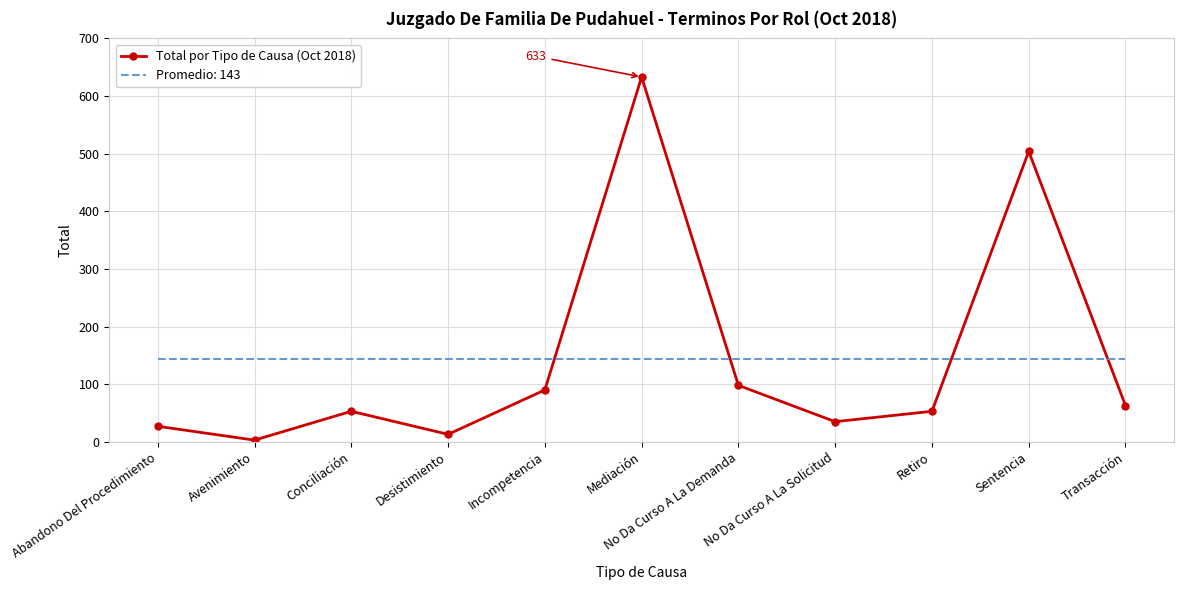

List the series in order of their peak value, lowest first.

Promedio: 143, Total por Tipo de Causa (Oct 2018)